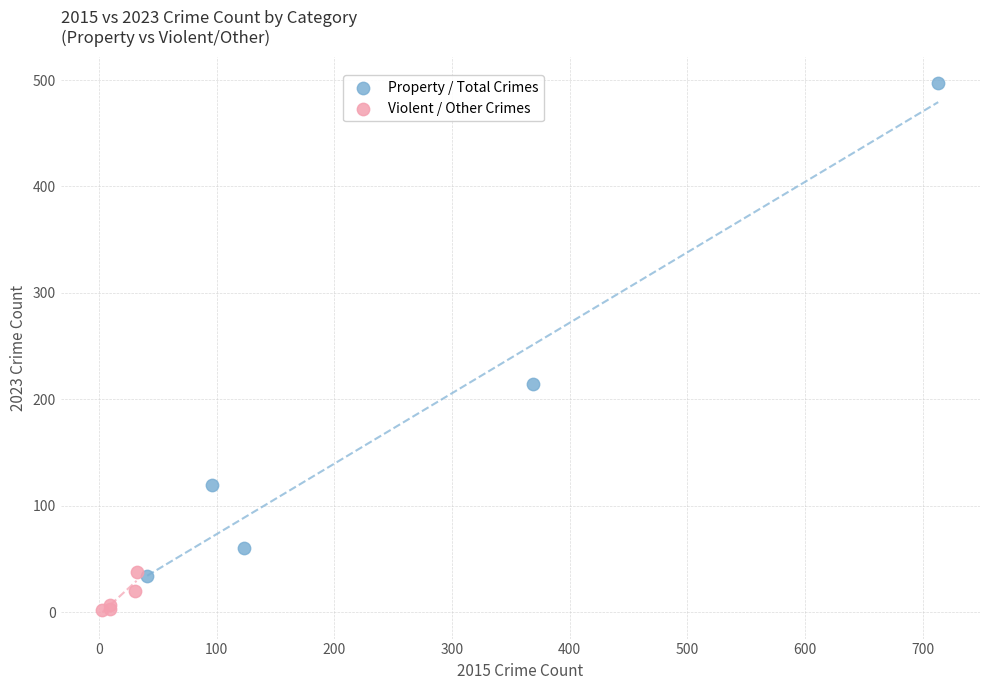

Which series contains the highest Y value?

Property / Total Crimes